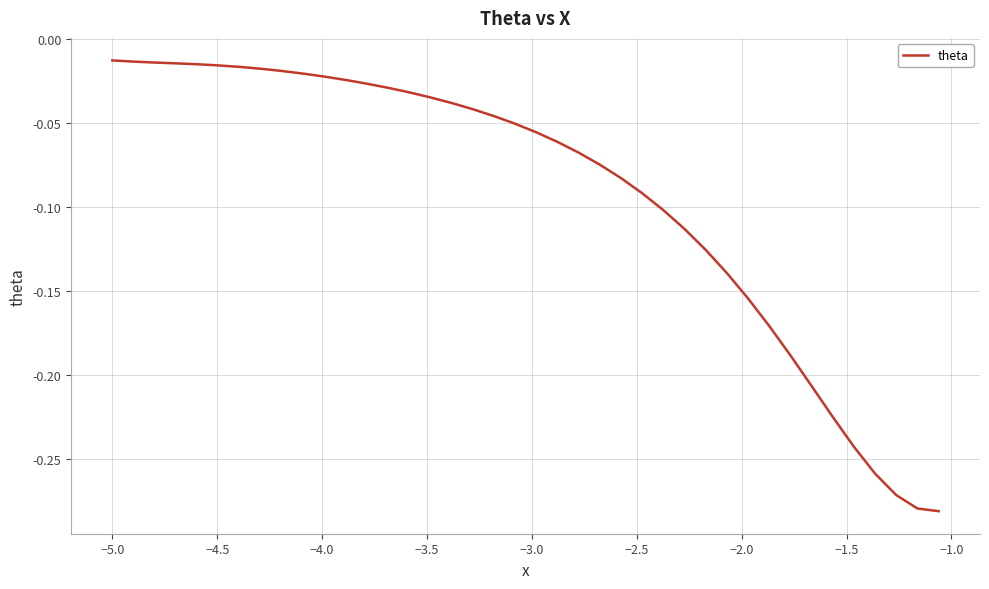

True or false: there are more than 2 points higher than both neighbors.

False